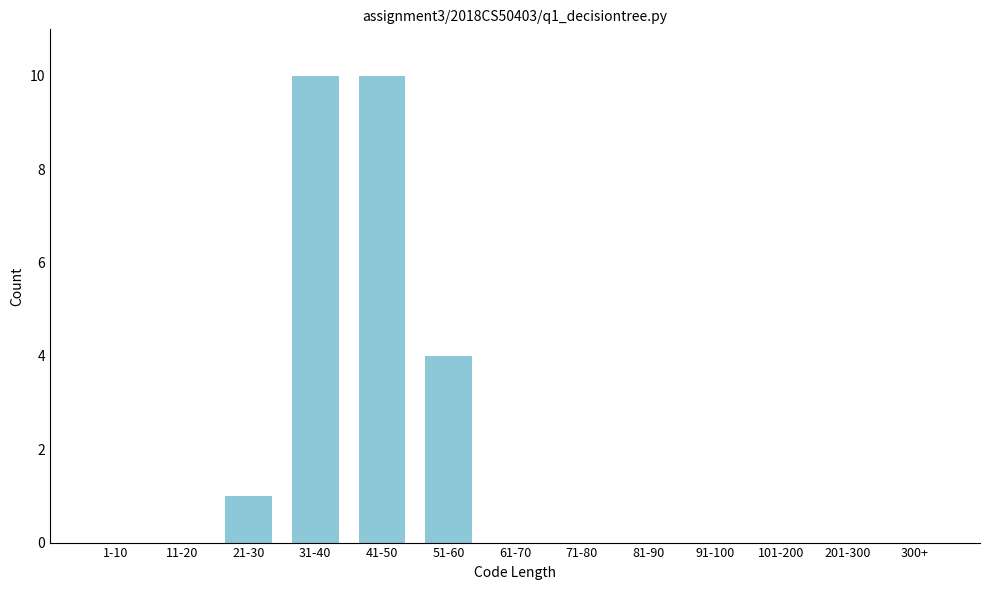

Reading left to right, transcribe all the data shown in this chart.

1-10=0	11-20=0	21-30=1	31-40=10	41-50=10	51-60=4	61-70=0	71-80=0	81-90=0	91-100=0	101-200=0	201-300=0	300+=0